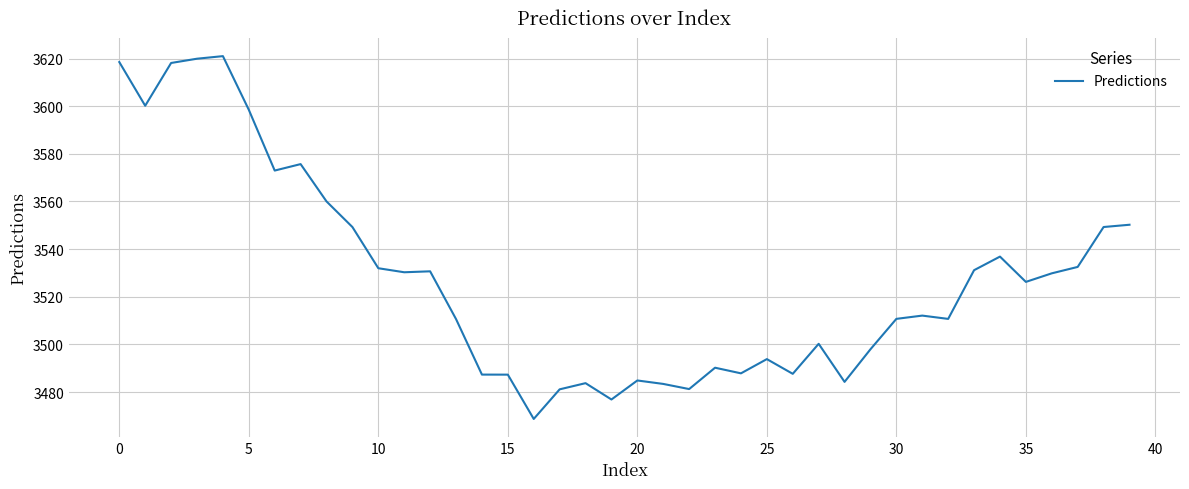

What is the difference between the maximum and minimum values?

152.3